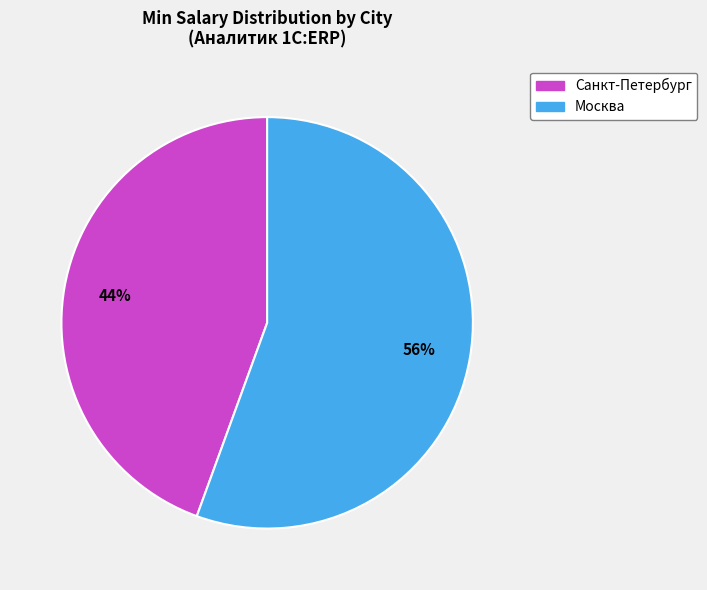

How many slices are in this pie chart?

2